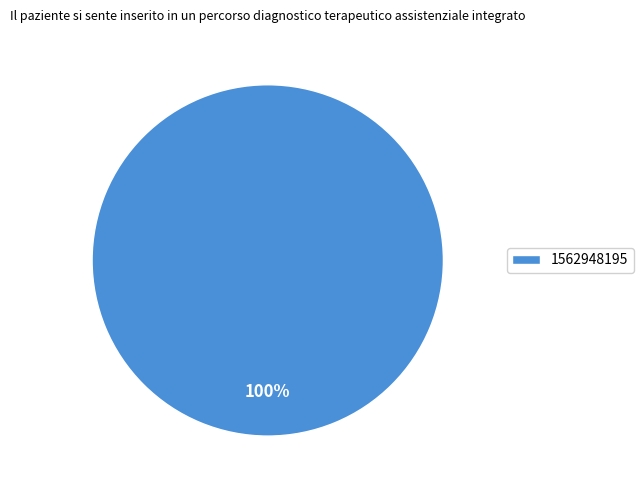

True or false: 1562948195 accounts for 100% of the total.

True